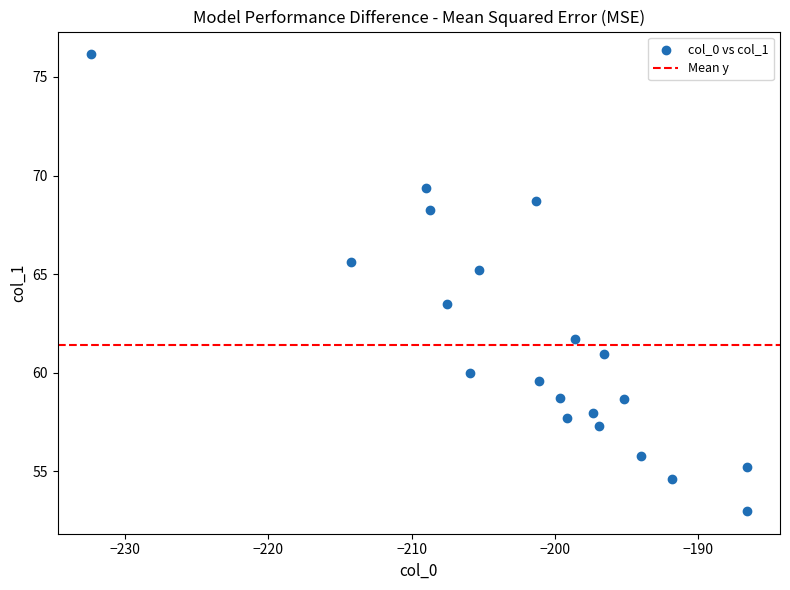

What is the range of Y values (max minus min)?

23.1